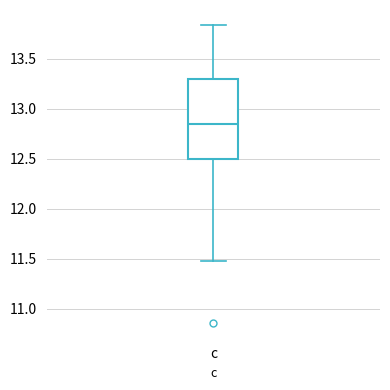

Read this box plot against the y-axis: the position of the median line, the range covered by the box, and the ends of both whiskers. The values are not printed on the chart, so give them approximately, as read against the axis.

median 12.85, box 12.50 to 13.30, whiskers 11.50 to 13.85